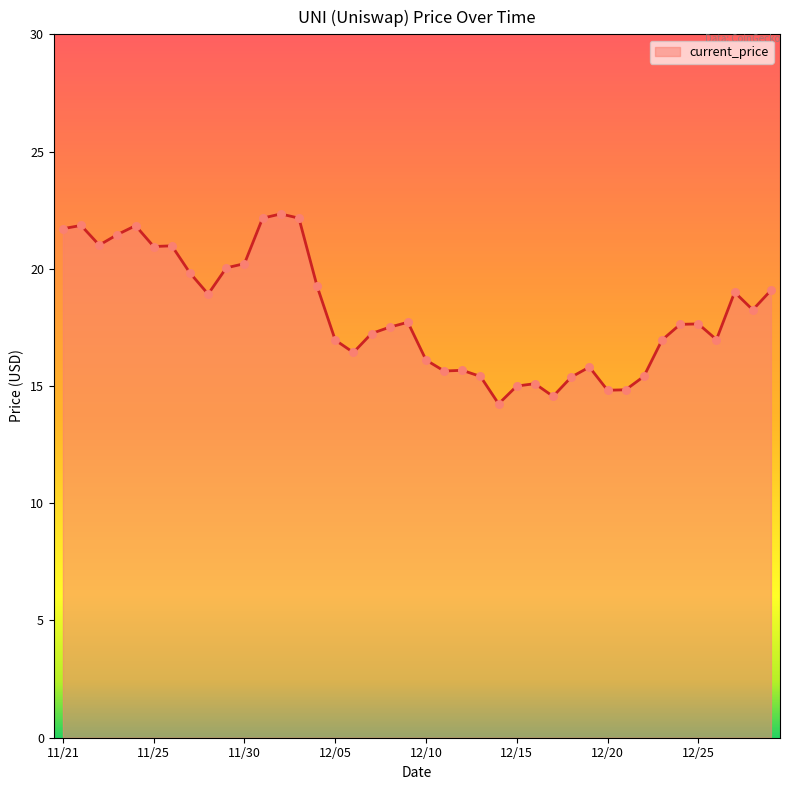

What is the greatest value displayed?

22.3